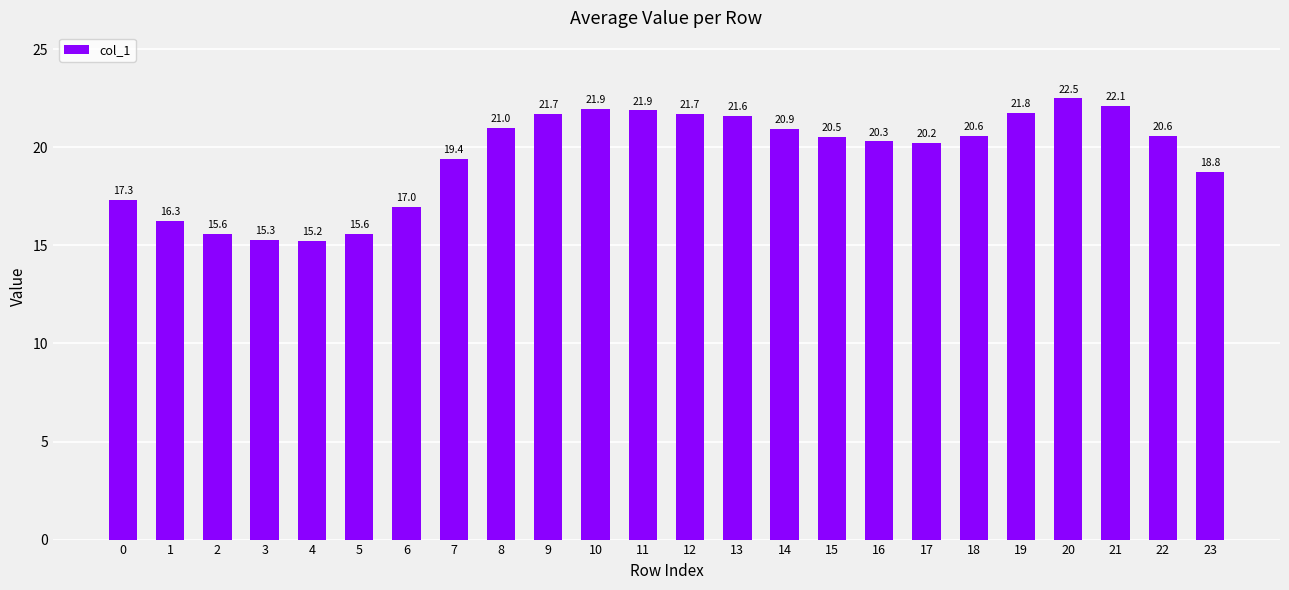

Approximately how many times larger is the value at 2 compared to 13?

0.7